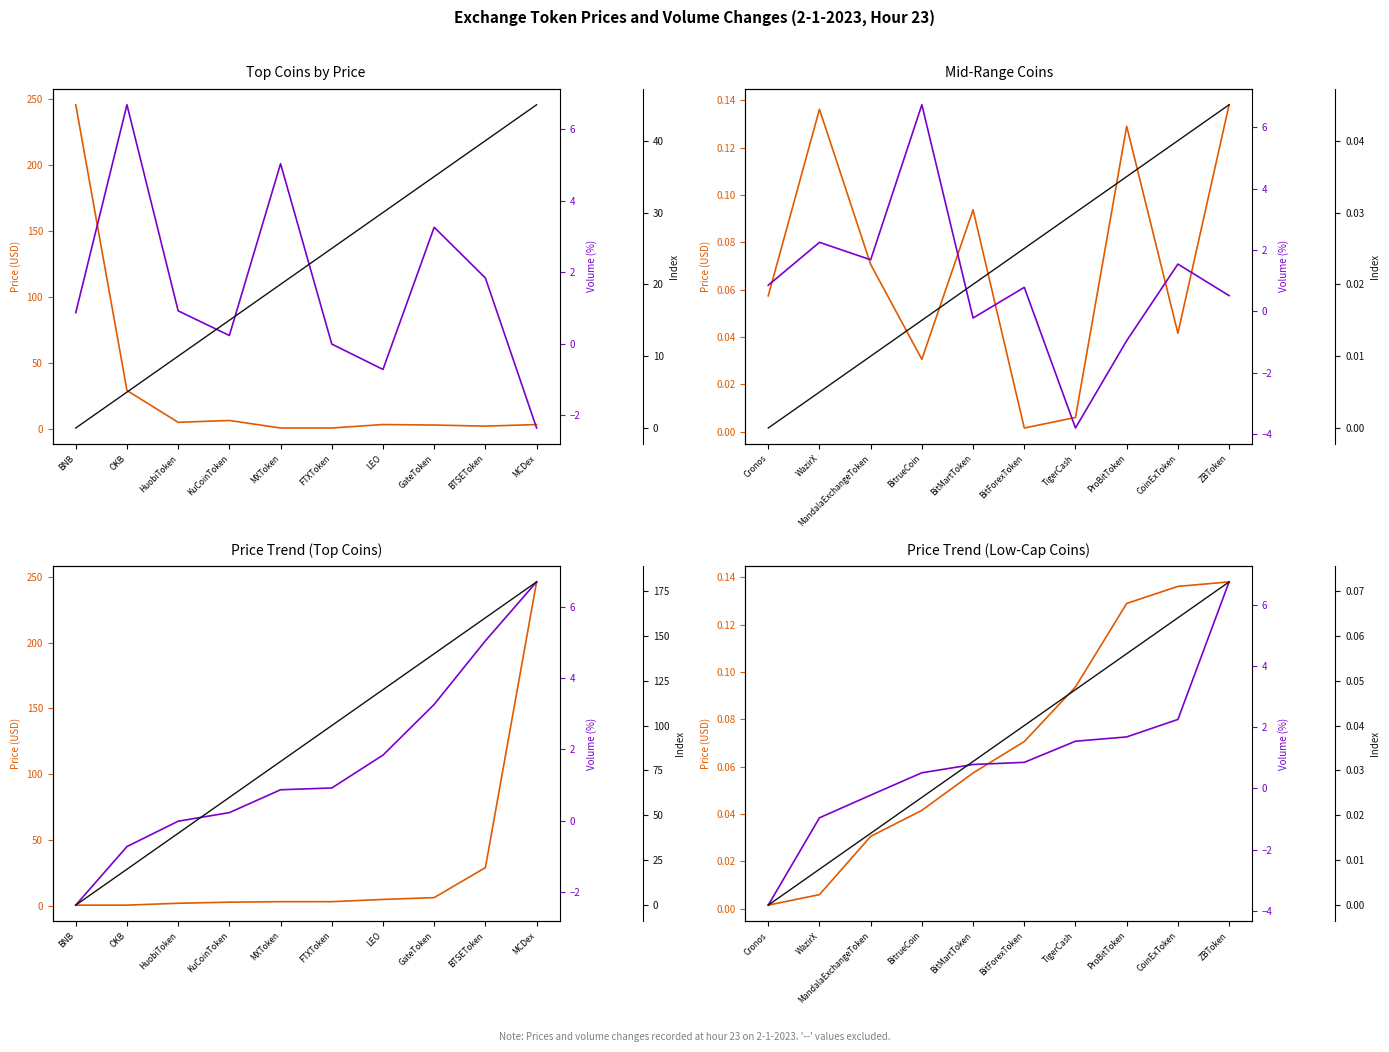

Which series changed the most between WazirX and MandalaExchangeToken?

Volume Change (%)